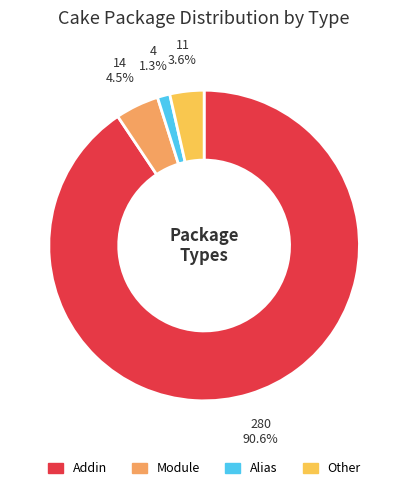

To the nearest percent, what is the combined percentage of Alias and Addin?

92%